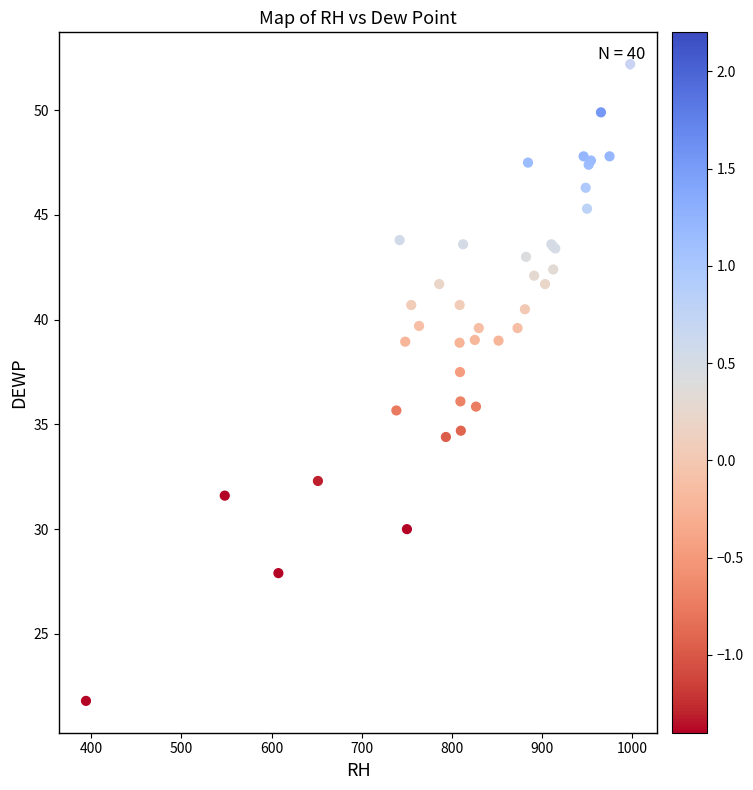

What Y value in the scatter plot is closest to 37?

37.5